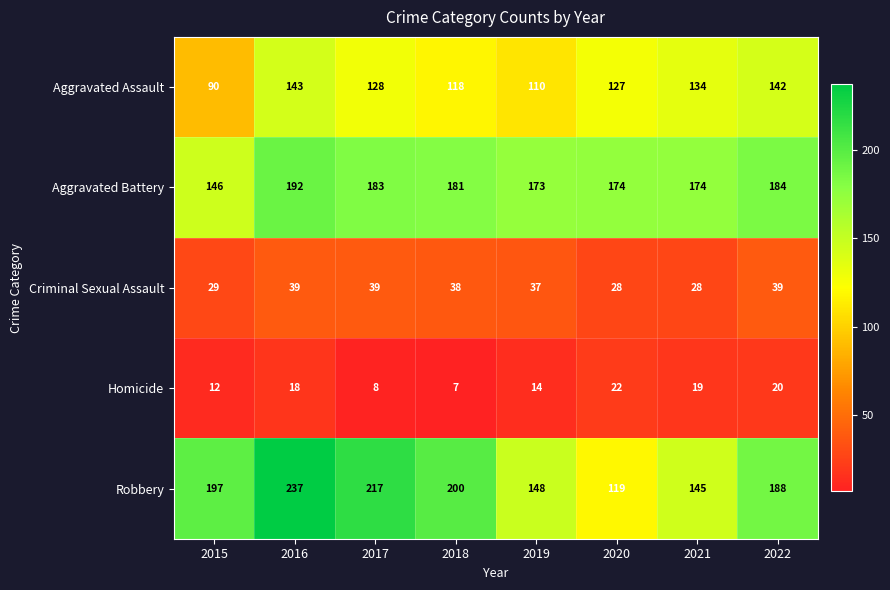

The Homicide series shows 7 at 2015. True or false?

False